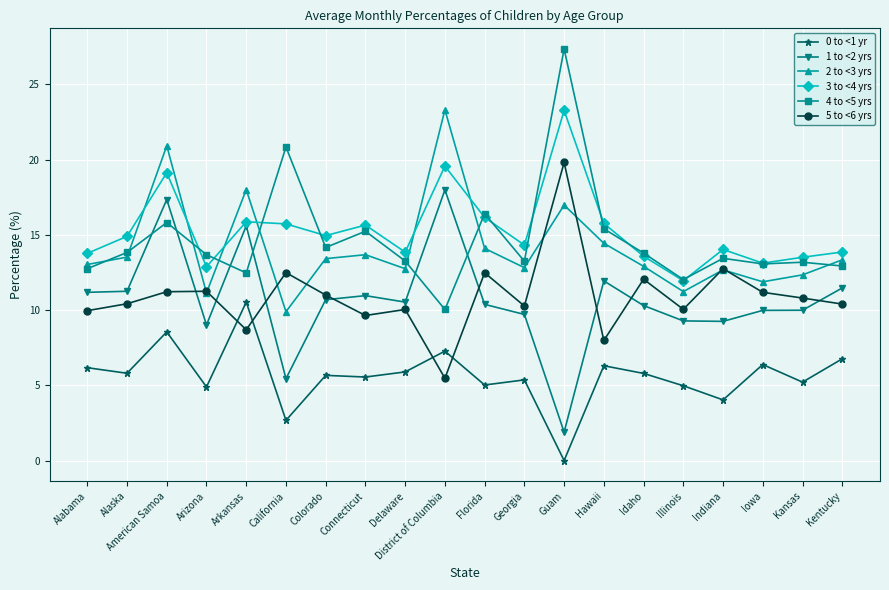

True or false: 0 to <1 yr has more than 0 points higher than both neighbors.

True